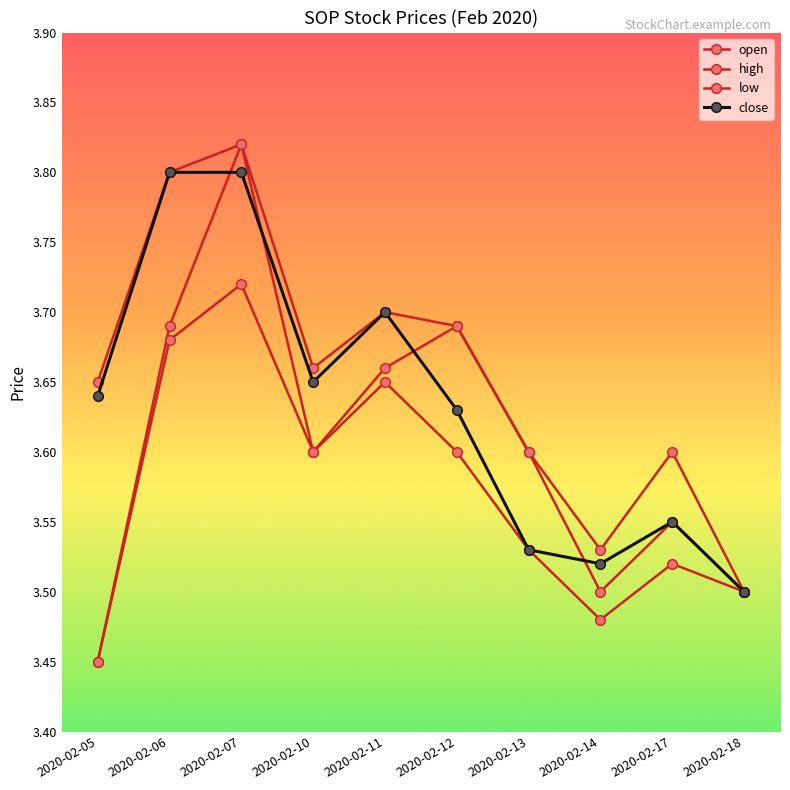

How many lines are shown in the chart?

4